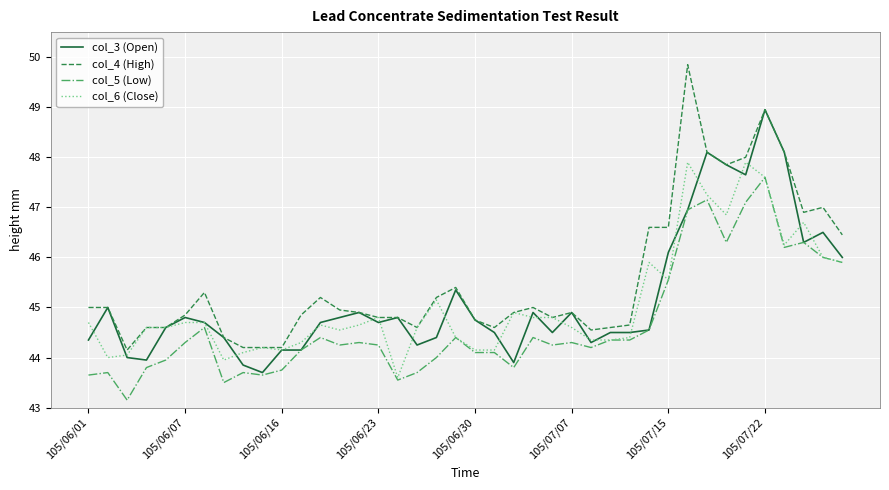

Rank the series by their maximum value, from lowest to highest.

col_5 (Low), col_6 (Close), col_3 (Open), col_4 (High)